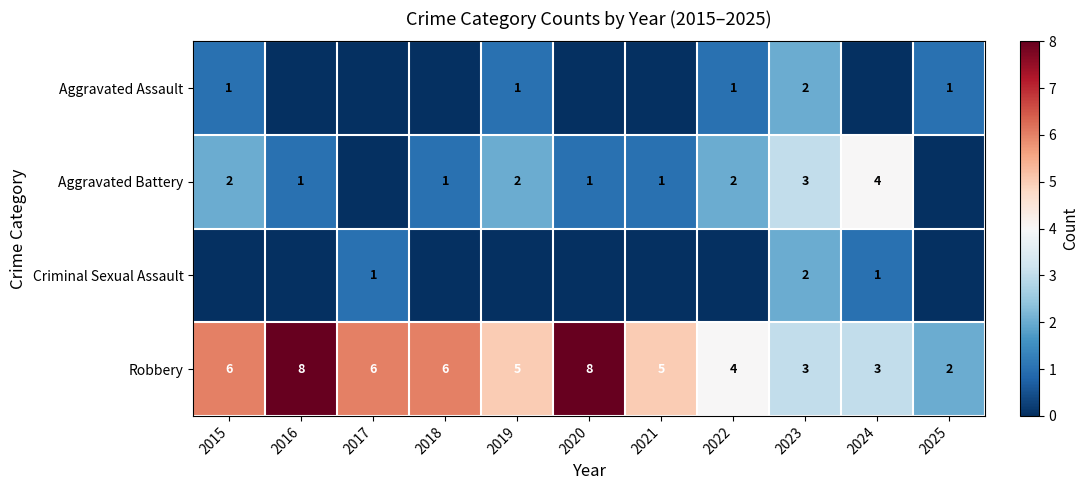

Which category has the lowest value in the Robbery series?

2025